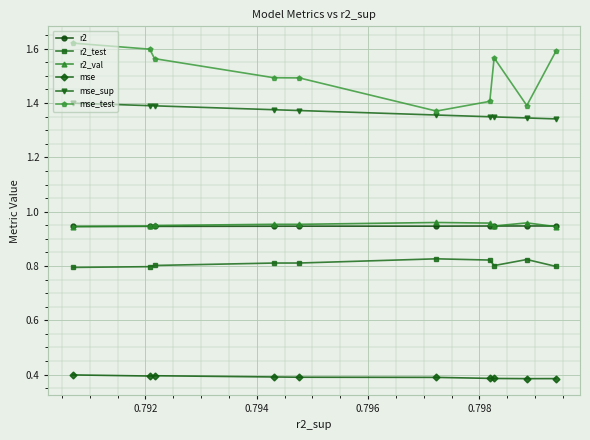

Which series has the widest spread of values?

mse_test